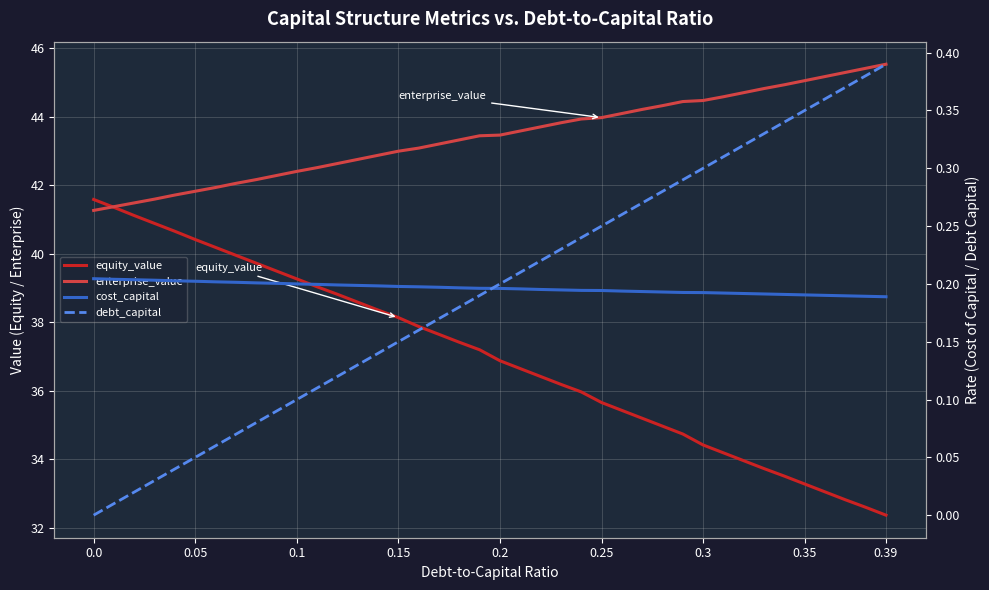

Reading left to right, extract all data points from this chart.

equity_value: 41.6	41.4	41.1	40.9	40.6	40.4	40.2	40.0	39.7	39.5	39.3	39.0	38.8	38.6	38.4	38.1	37.9	37.6	37.4	37.2	36.9	36.6	36.4	36.2	36.0	35.6	35.4	35.2	35.0	34.7	34.4	34.2	34.0	33.7	33.5	33.3	33.0	32.8	32.6	32.4
enterprise_value: 41.3	41.4	41.5	41.6	41.7	41.8	41.9	42.0	42.2	42.3	42.4	42.5	42.6	42.8	42.9	43.0	43.1	43.2	43.3	43.4	43.5	43.6	43.7	43.8	43.9	44.0	44.1	44.2	44.3	44.4	44.5	44.6	44.7	44.8	44.9	45.0	45.2	45.3	45.4	45.5
cost_capital: 0.2	0.2	0.2	0.2	0.2	0.2	0.2	0.2	0.2	0.2	0.2	0.2	0.2	0.2	0.2	0.2	0.2	0.2	0.2	0.2	0.2	0.2	0.2	0.2	0.2	0.2	0.2	0.2	0.2	0.2	0.2	0.2	0.2	0.2	0.2	0.2	0.2	0.2	0.2	0.2
debt_capital: 0.0	0.0	0.0	0.0	0.0	0.1	0.1	0.1	0.1	0.1	0.1	0.1	0.1	0.1	0.1	0.1	0.2	0.2	0.2	0.2	0.2	0.2	0.2	0.2	0.2	0.2	0.3	0.3	0.3	0.3	0.3	0.3	0.3	0.3	0.3	0.3	0.4	0.4	0.4	0.4